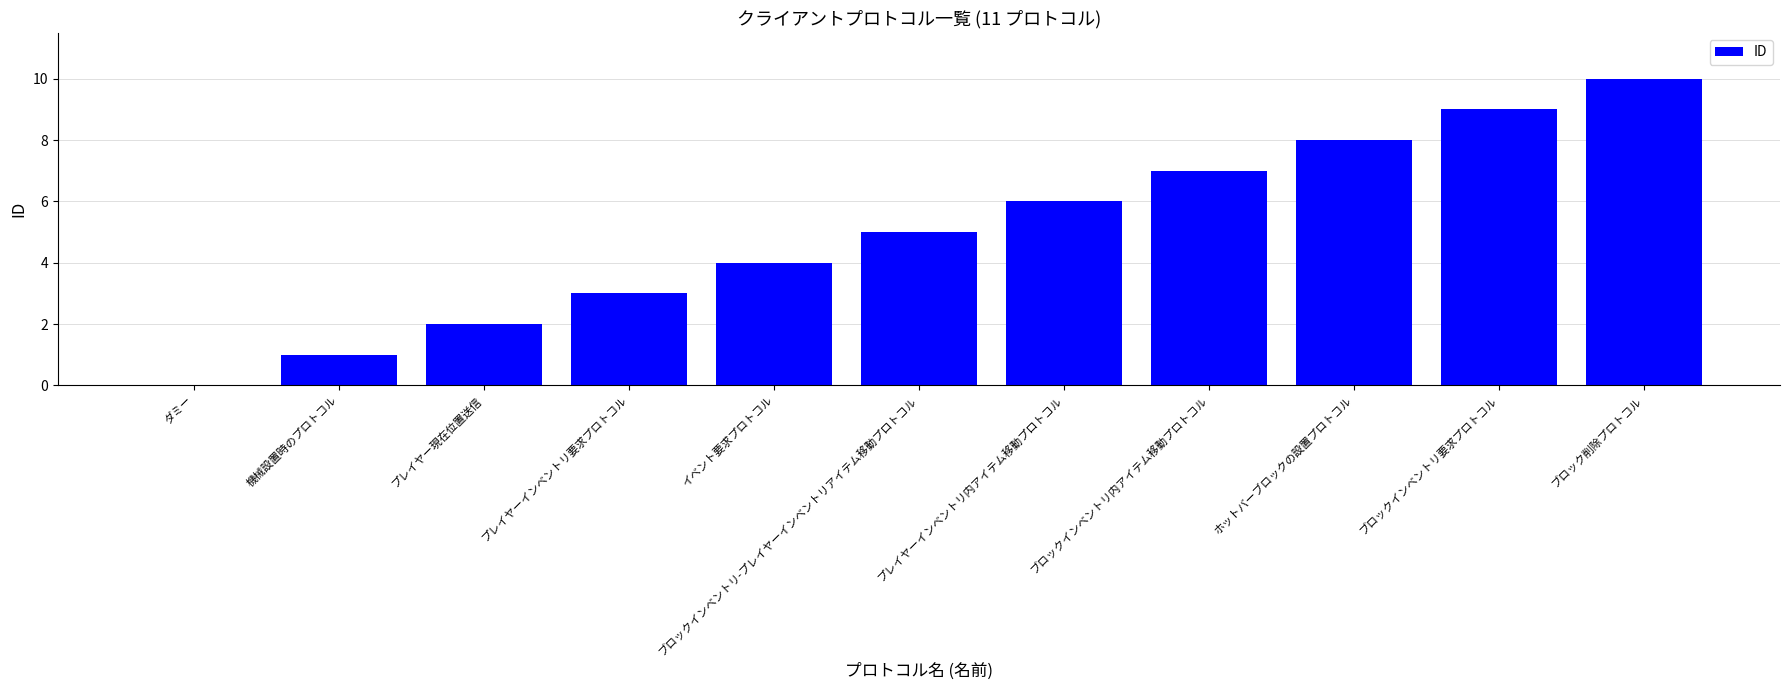

Are the bars grouped side by side (vs. stacked)?

No